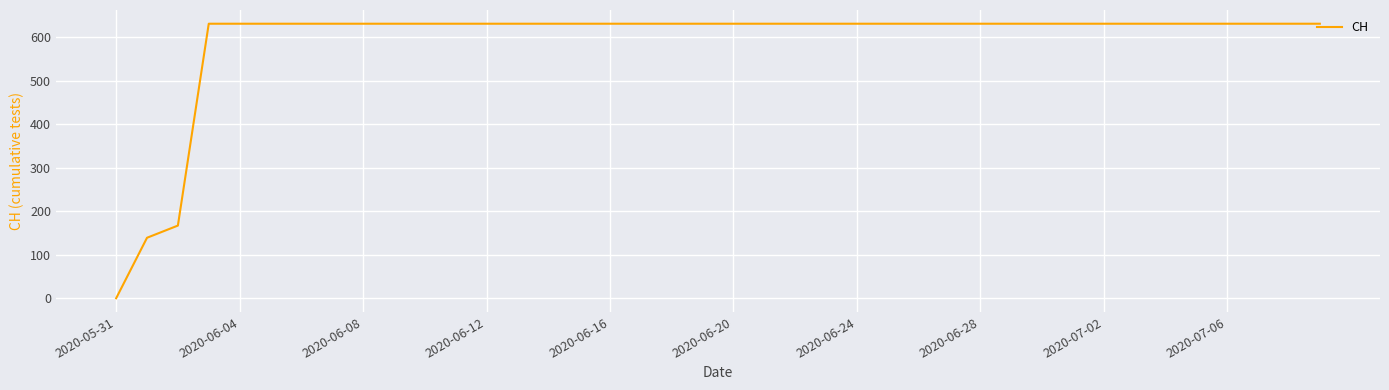

How many values are below 631?

3